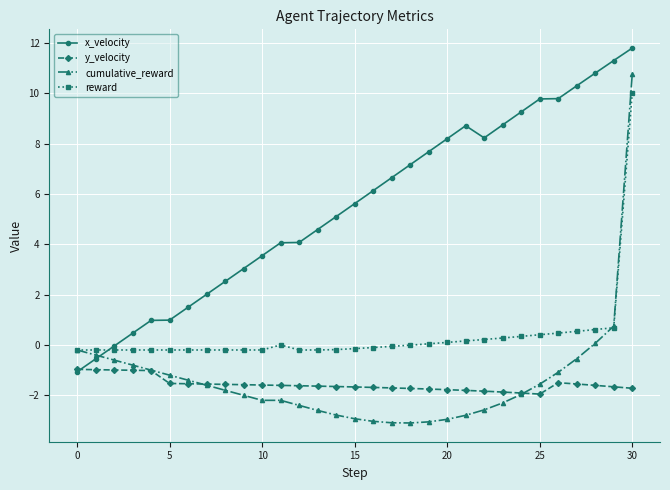

What is the maximum value shown in the chart?

11.8